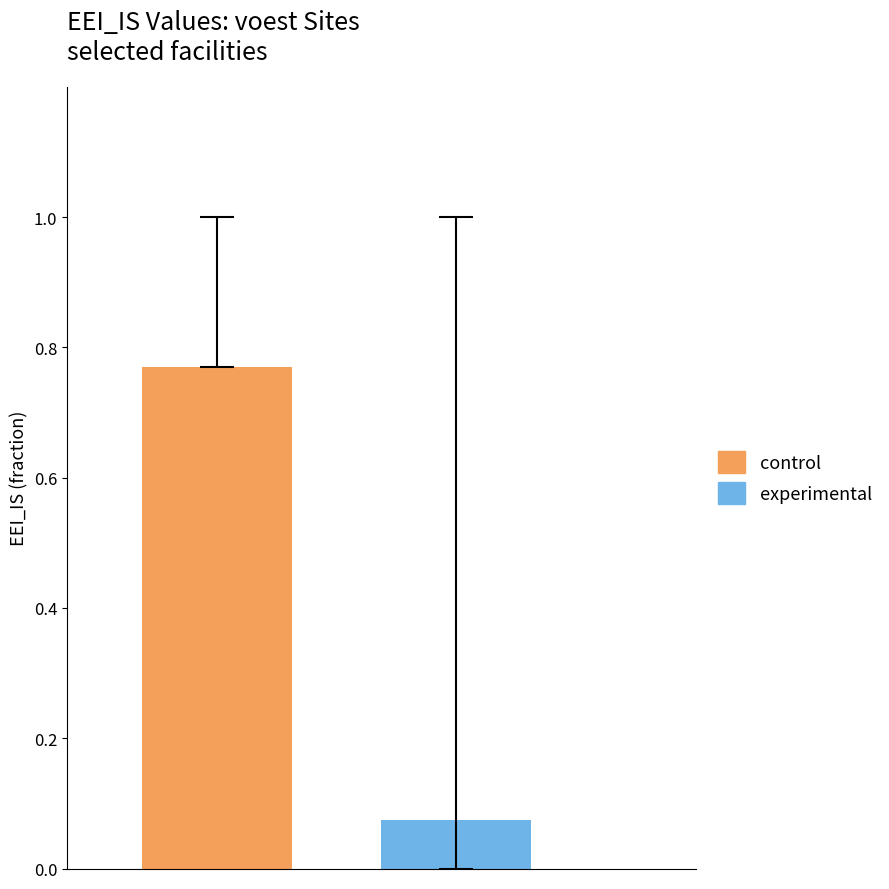

List the series in order of their overall mean, highest first.

control, experimental